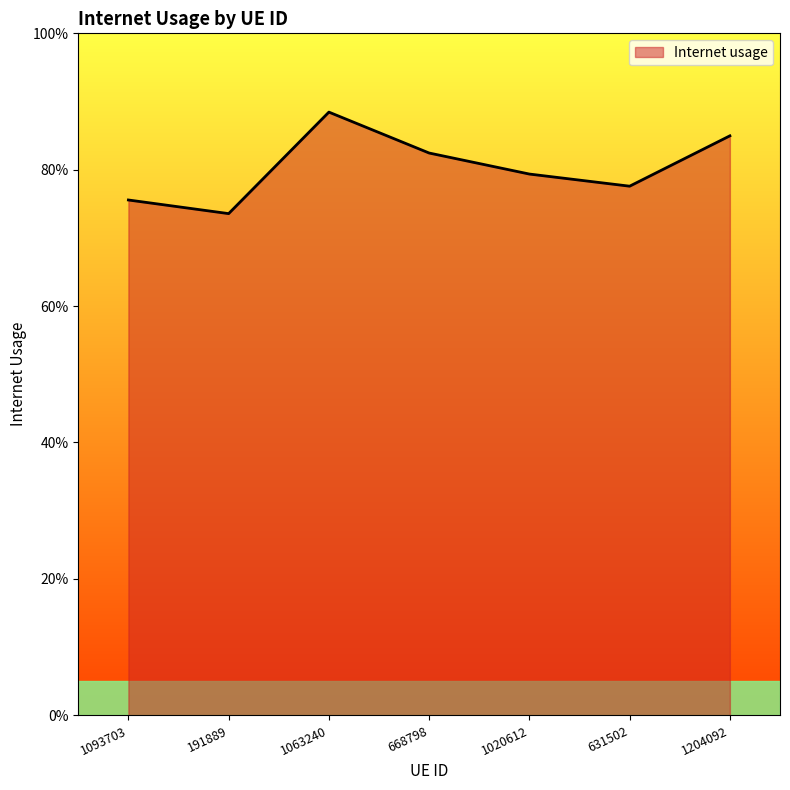

The value at 191889 is 0.7. True or false?

True